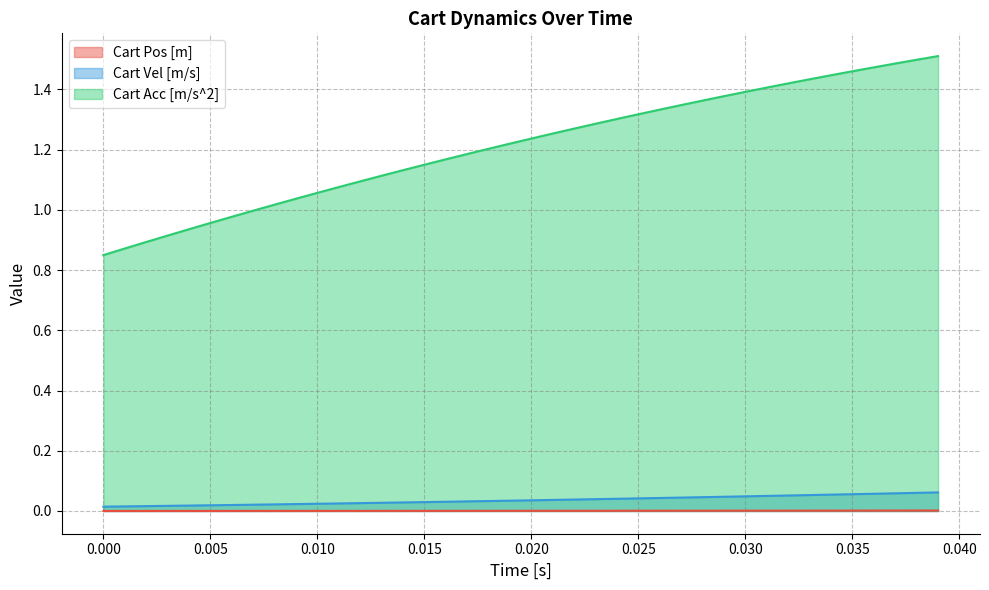

True or false: Cart Vel [m/s] and Cart Acc [m/s^2] cross at least once.

False